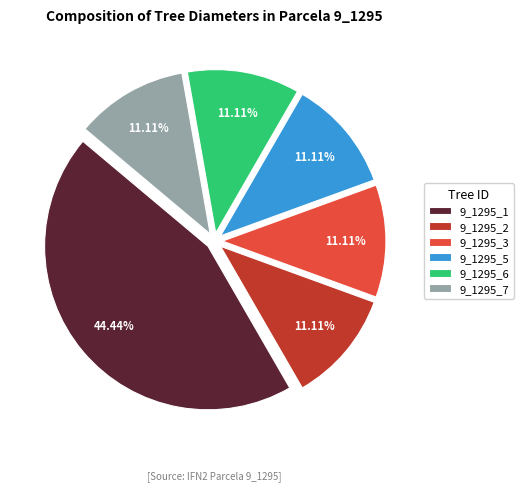

To the nearest percent, what portion does 9_1295_6 represent?

11%